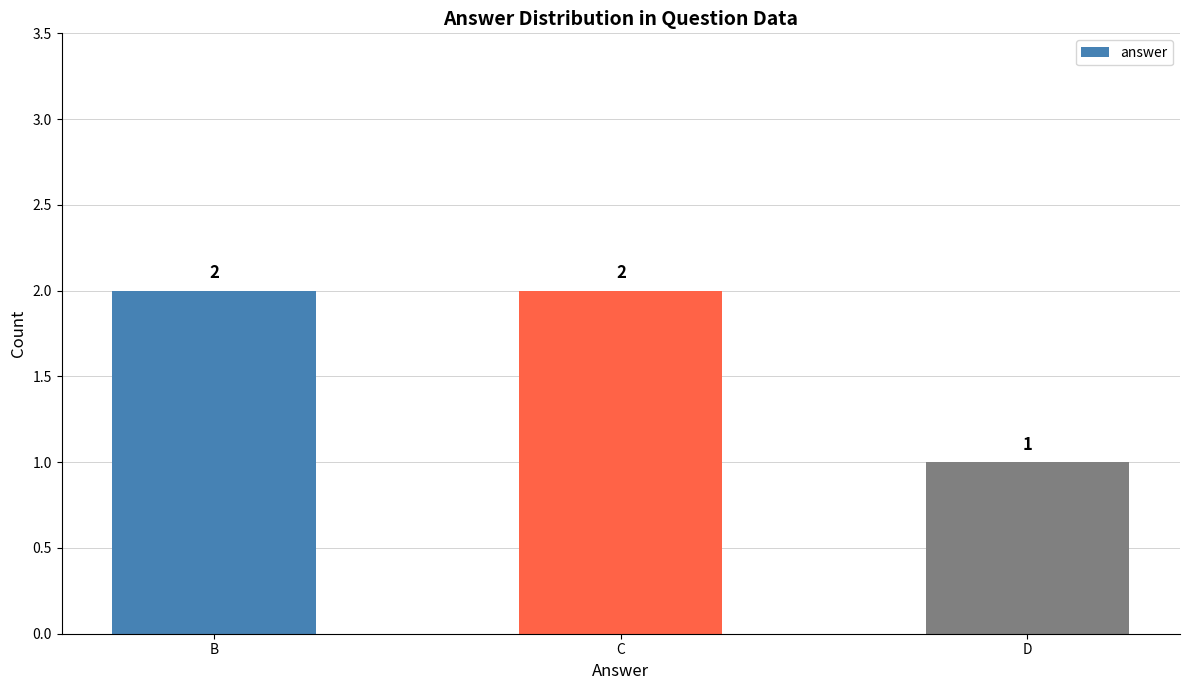

How many bars are there in total?

3